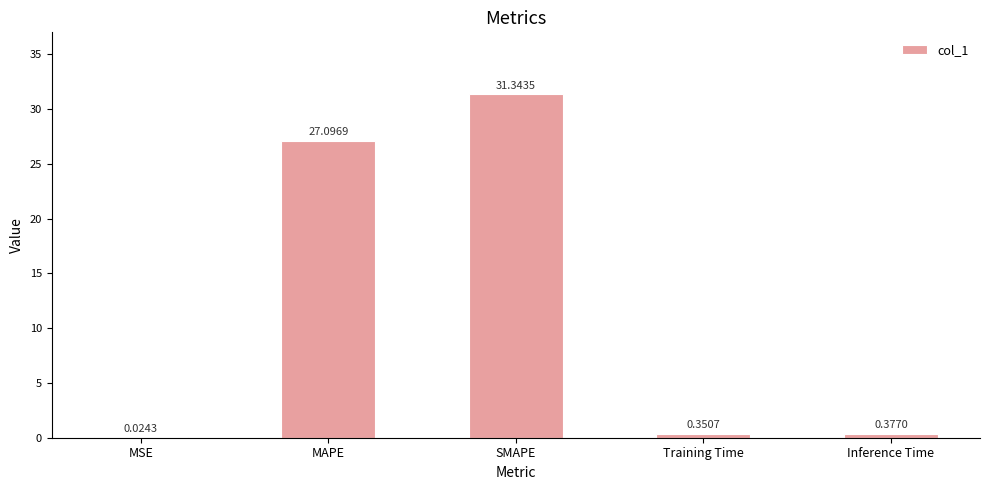

Which has a higher value, Inference Time or Training Time?

Inference Time